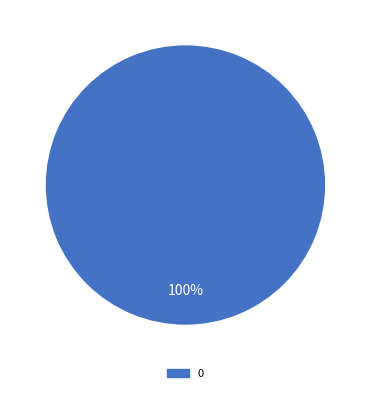

What percentage is the 0 slice, to the nearest percent?

100%